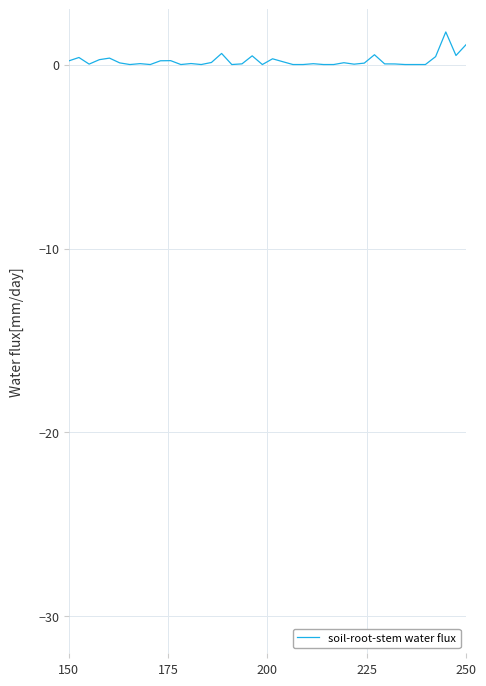

What is the greatest value displayed?

1.8